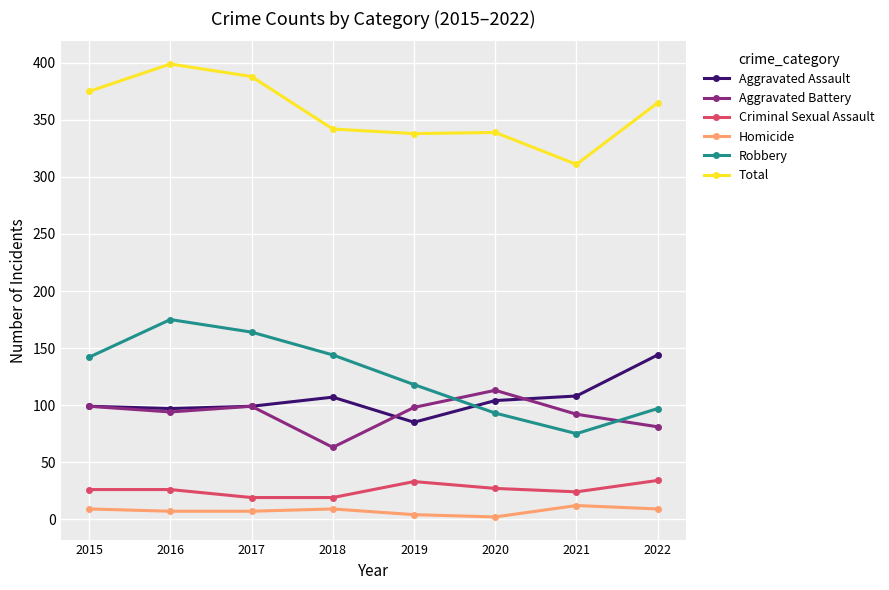

True or false: Robbery and Homicide intersect in this chart.

False